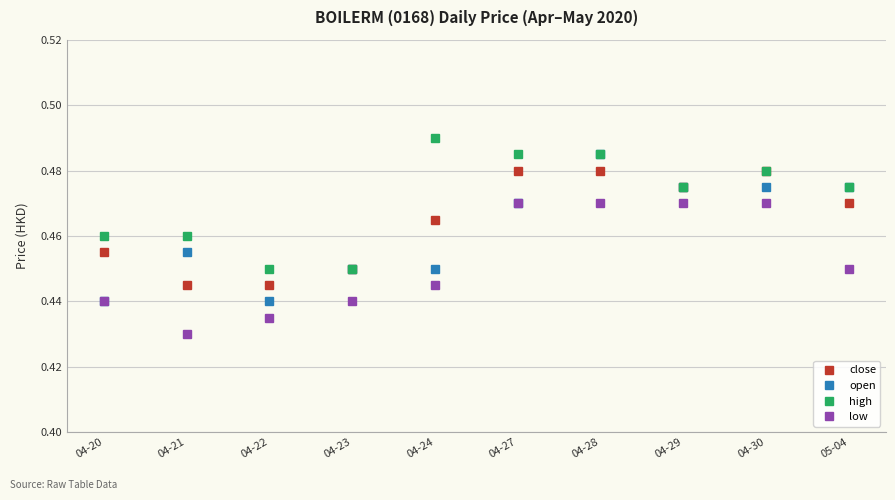

How many close values are between 0 and 1?

10